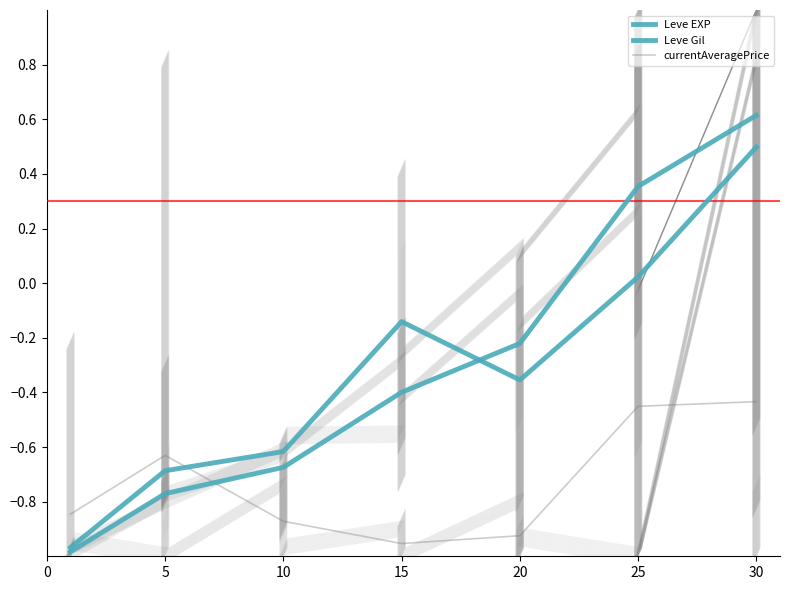

What is the minimum value for Leve EXP?

-1.0